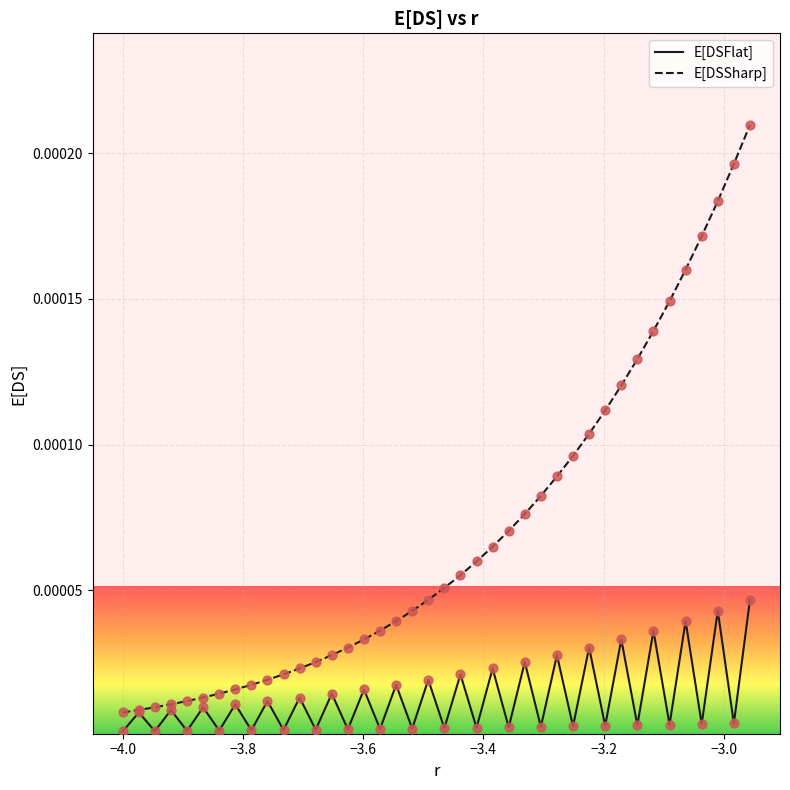

Which series has the largest total across all categories?

E[DSSharp]